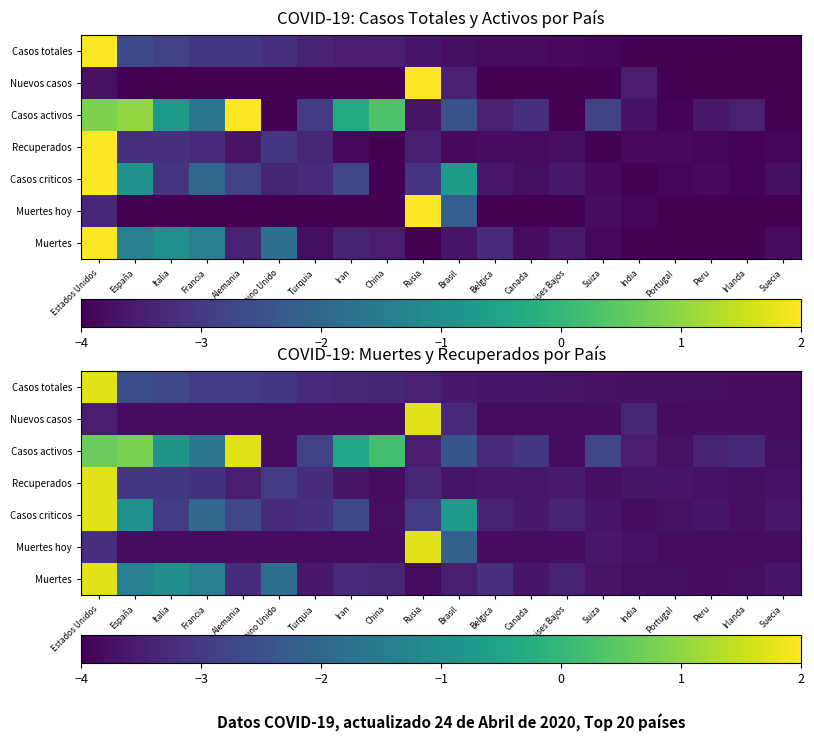

The Muertes series shows 0.8 at Estados Unidos. True or false?

False